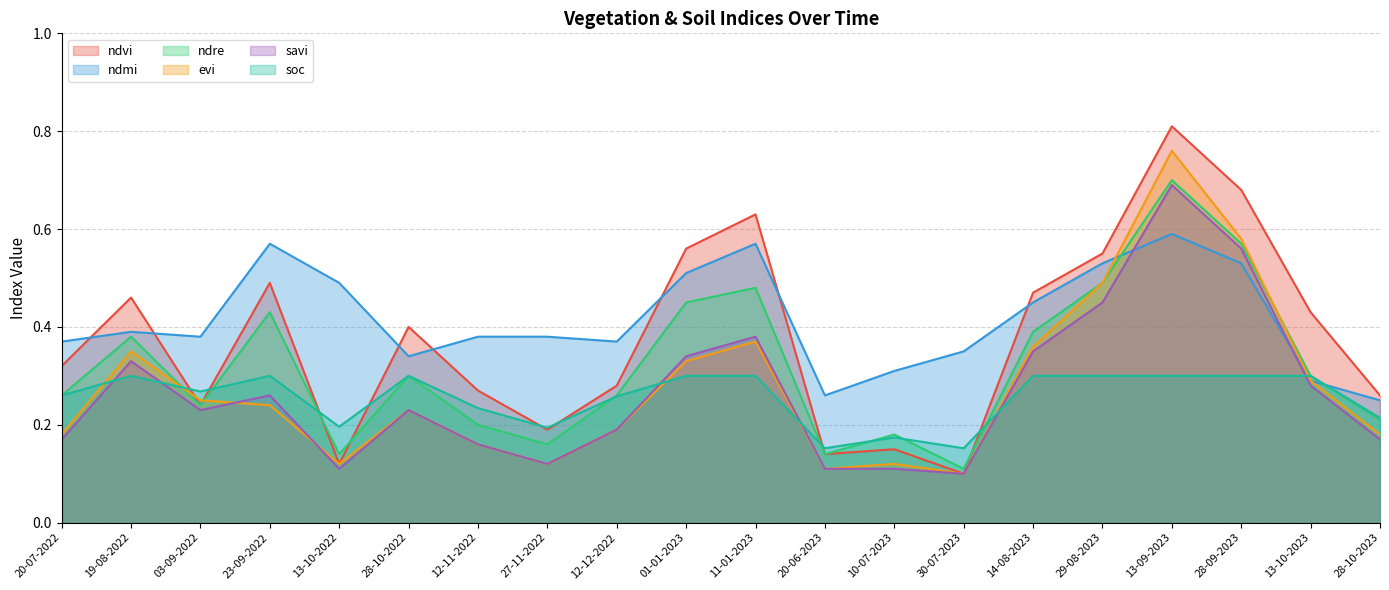

What is the sum of all savi values?

5.3